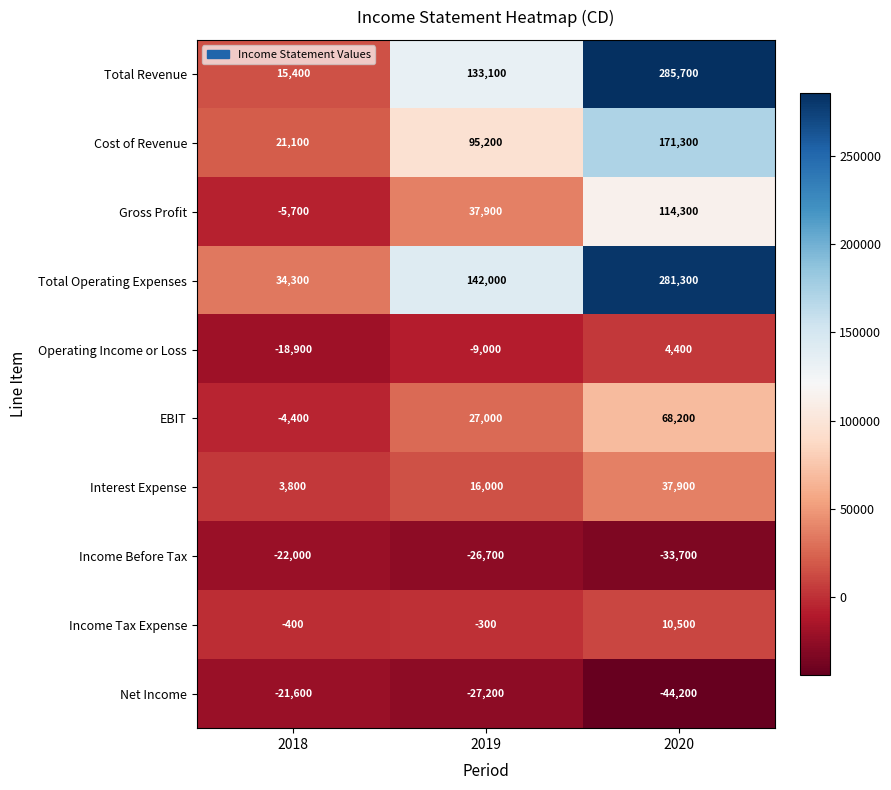

How many Total Operating Expenses values are between 34300 and 281300?

3